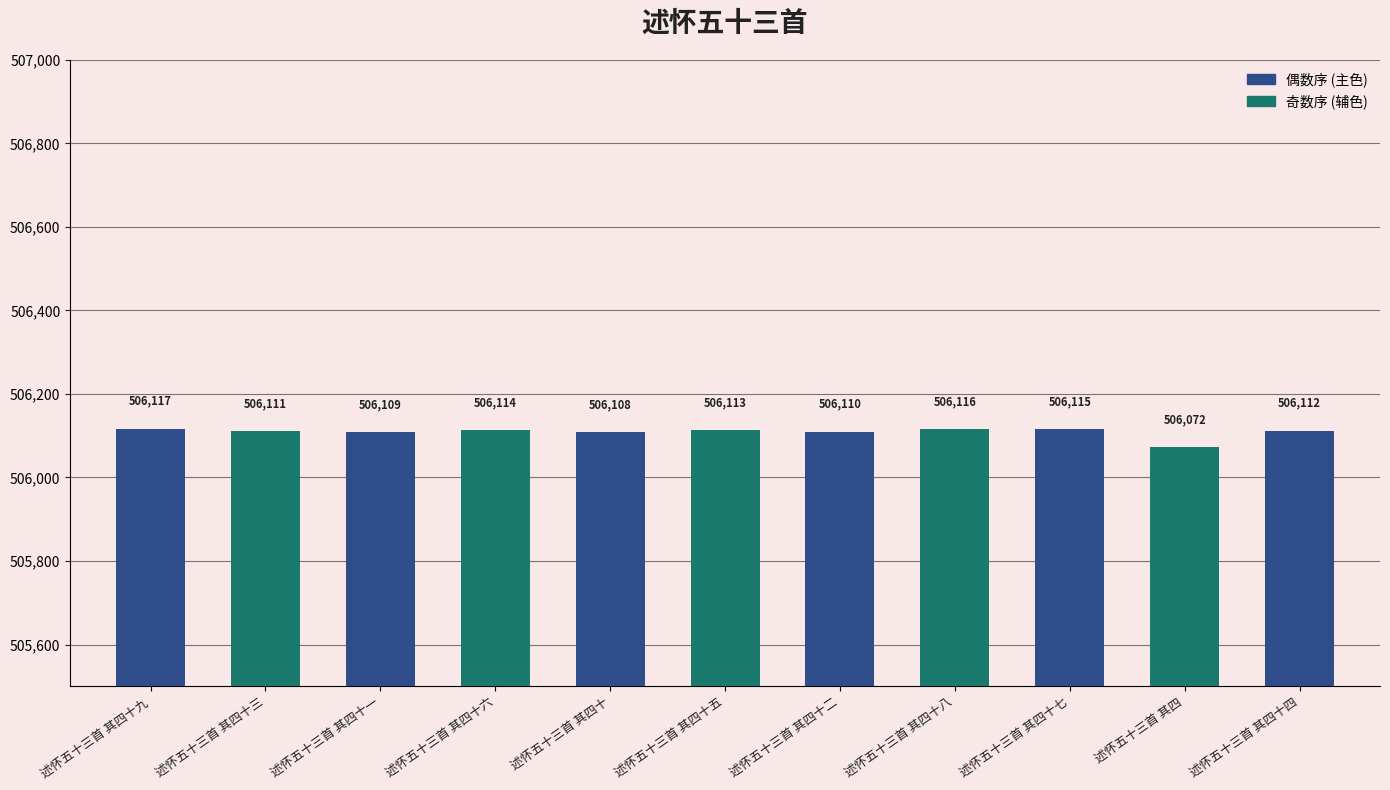

What is the label of the 1st bar from the right?

述怀五十三首 其四十四